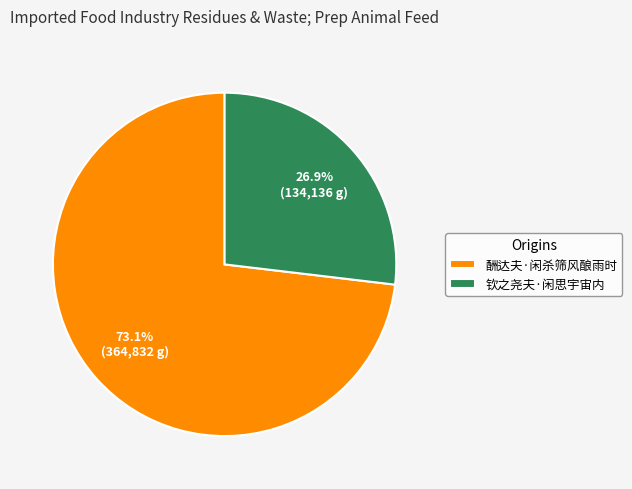

Which slice is the largest?

酬达夫·闲杀筛风酿雨时